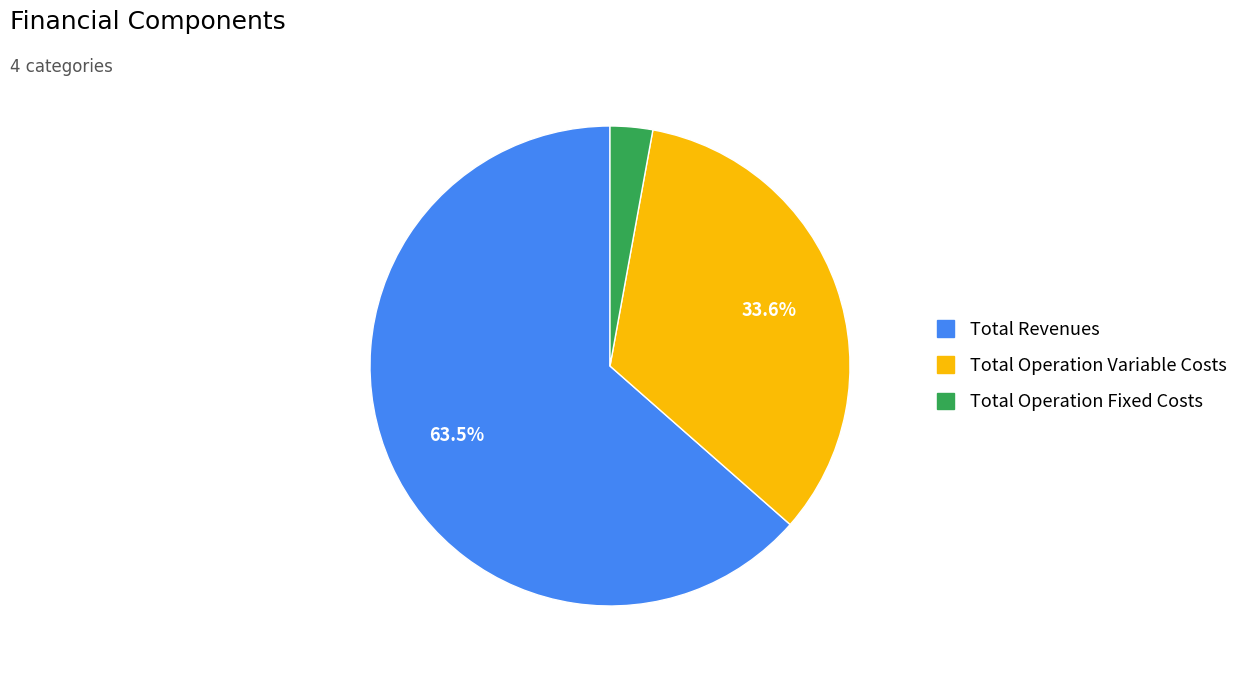

Is there a majority slice in this chart?

Yes